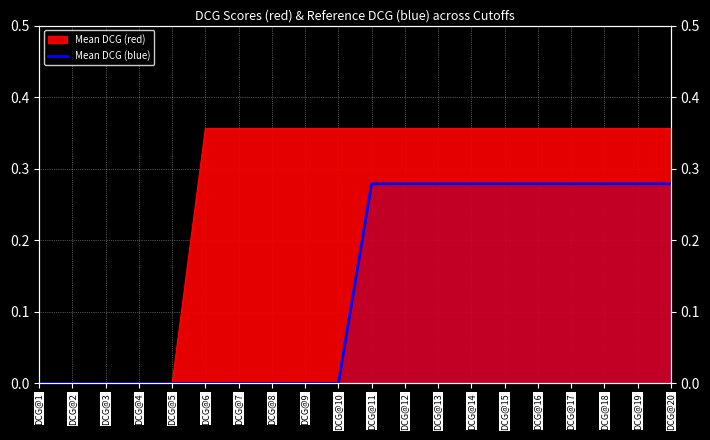

What is the difference between the maximum and minimum values?

0.3